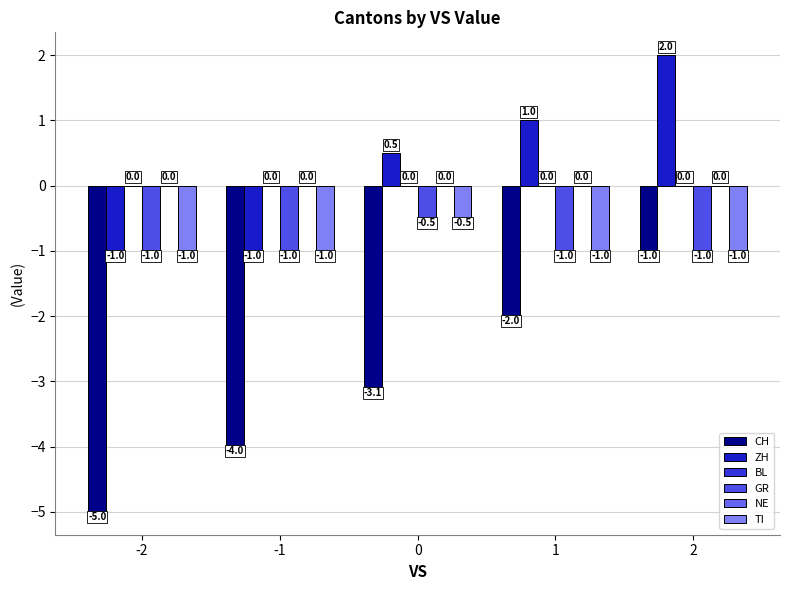

At how many categories does at least one series exceed -2?

5